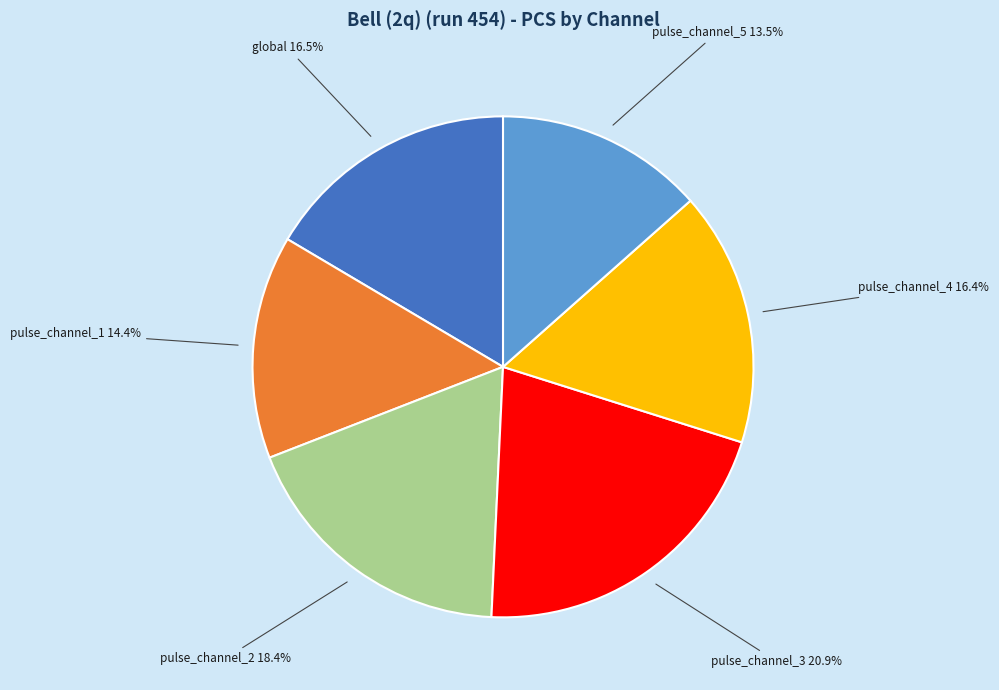

To the nearest percent, what portion does pulse_channel_4 represent?

16%